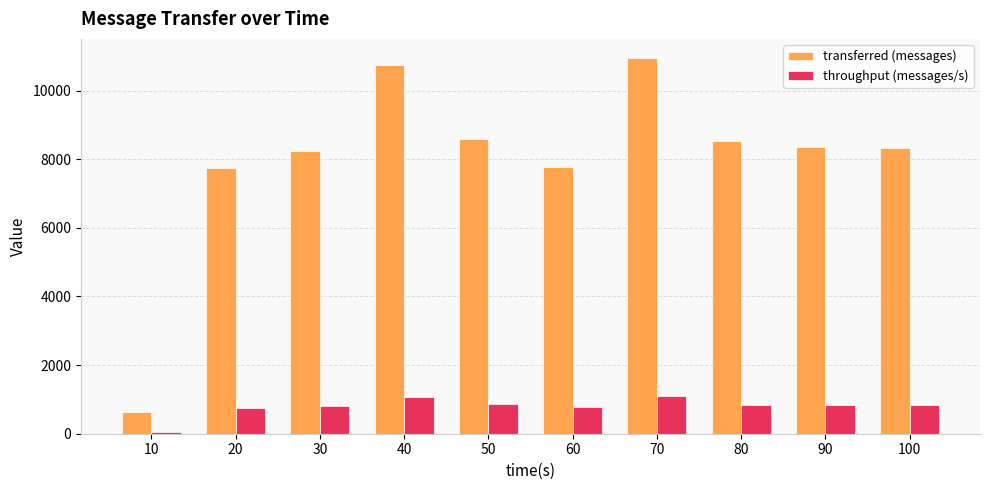

At which category is the sum across all series the highest?

70